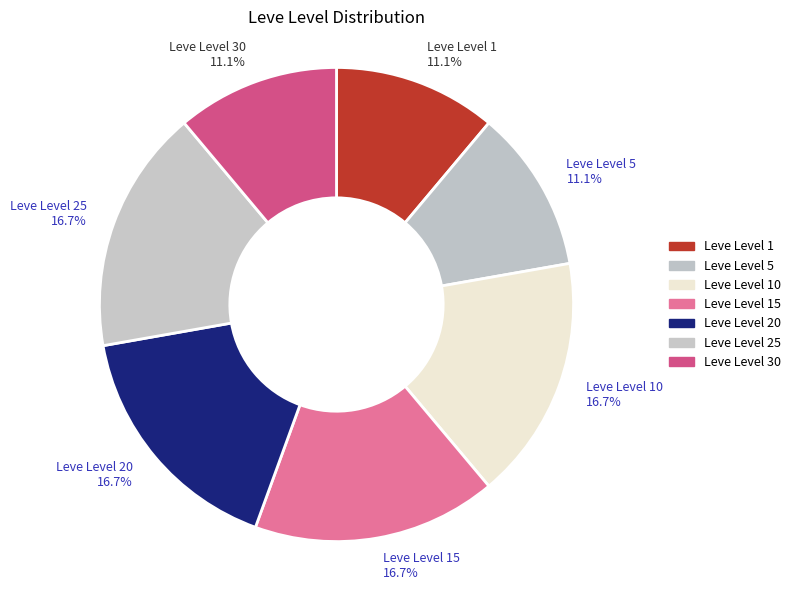

Does Leve Level 5 11.1% represent more than half of the total?

No